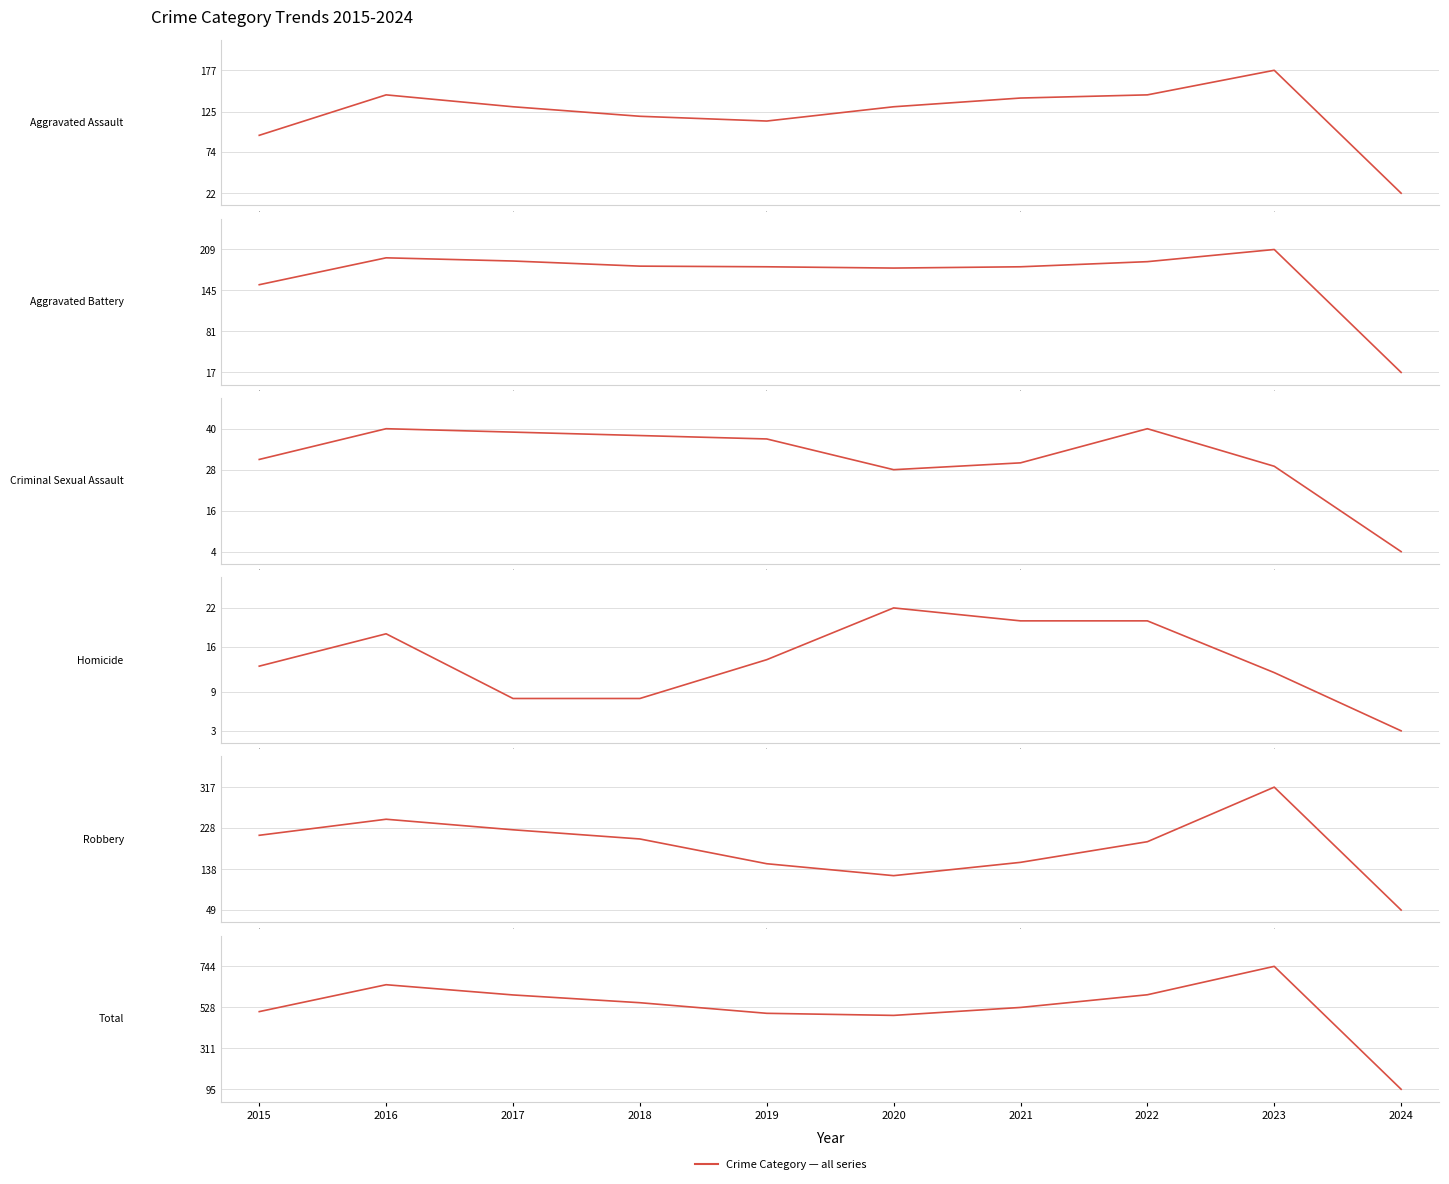

What is the difference between the maximum and minimum values in the Robbery series?

268